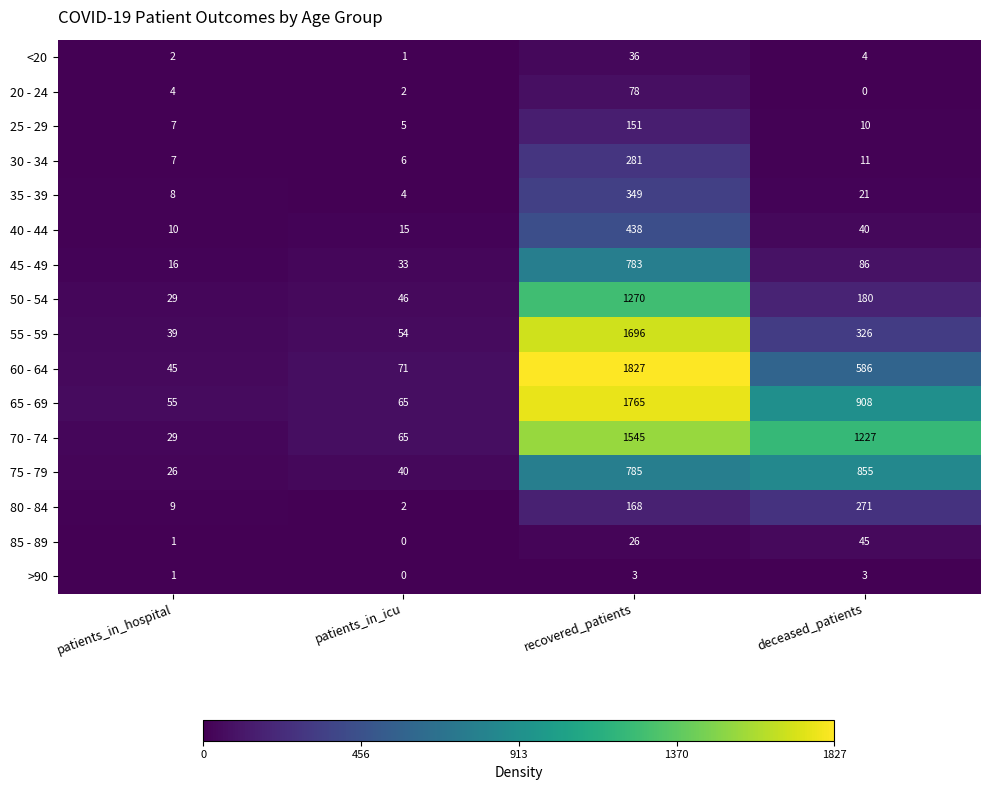

At which category is the sum across all series the highest?

recovered_patients